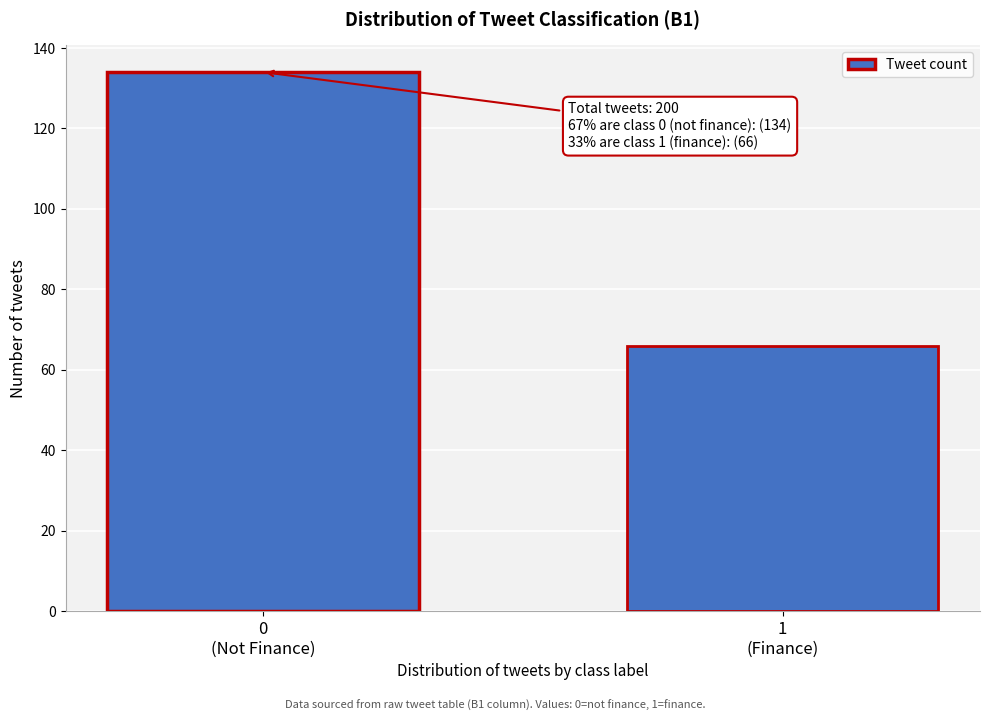

Reading right to left, what are all the values shown in this chart?

66	134